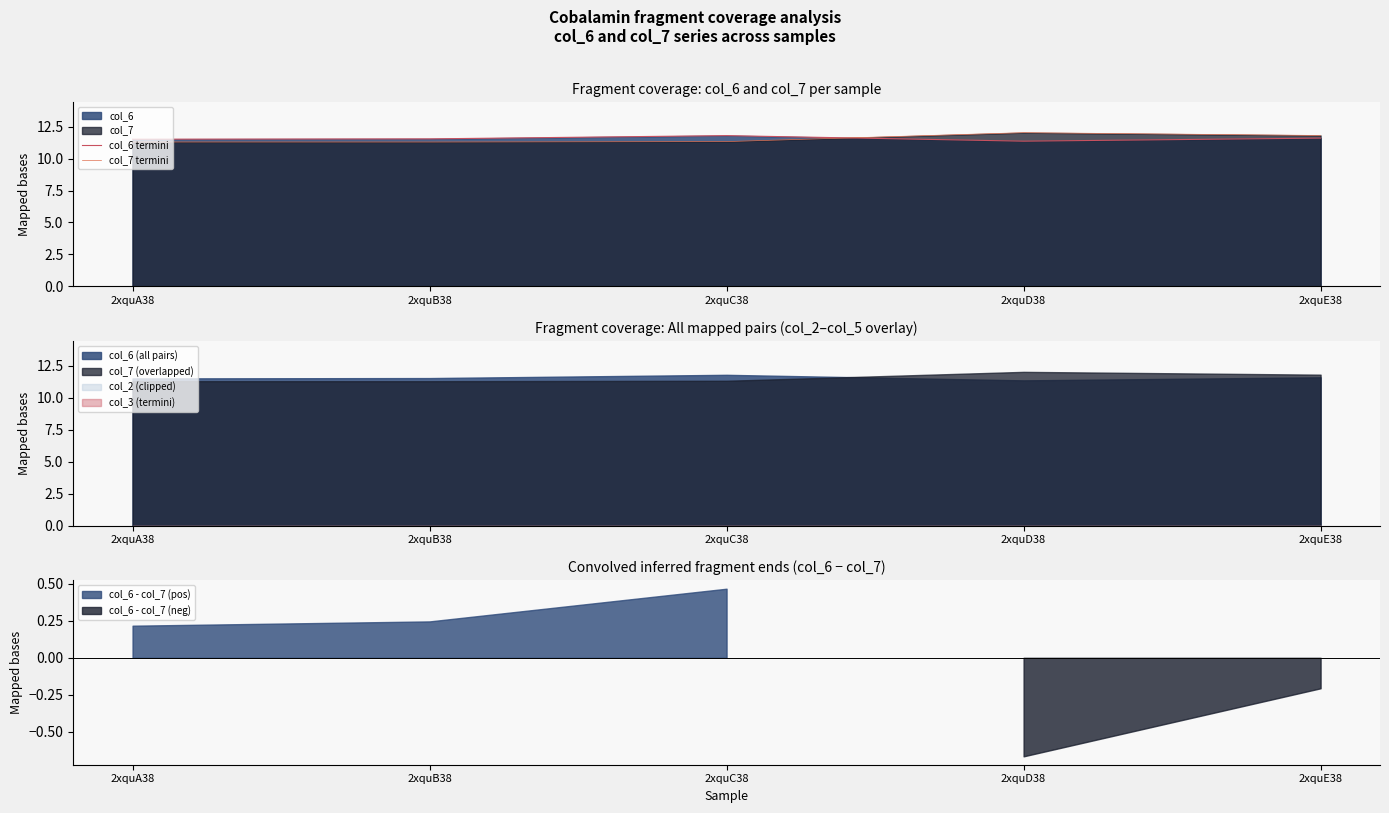

Reading left to right, what are all the values shown in this chart?

col_6 termini: 2xquA38=11.5	2xquB38=11.5	2xquC38=11.8	2xquD38=11.4	2xquE38=11.6
col_7 termini: 2xquA38=11.3	2xquB38=11.3	2xquC38=11.3	2xquD38=12.0	2xquE38=11.8